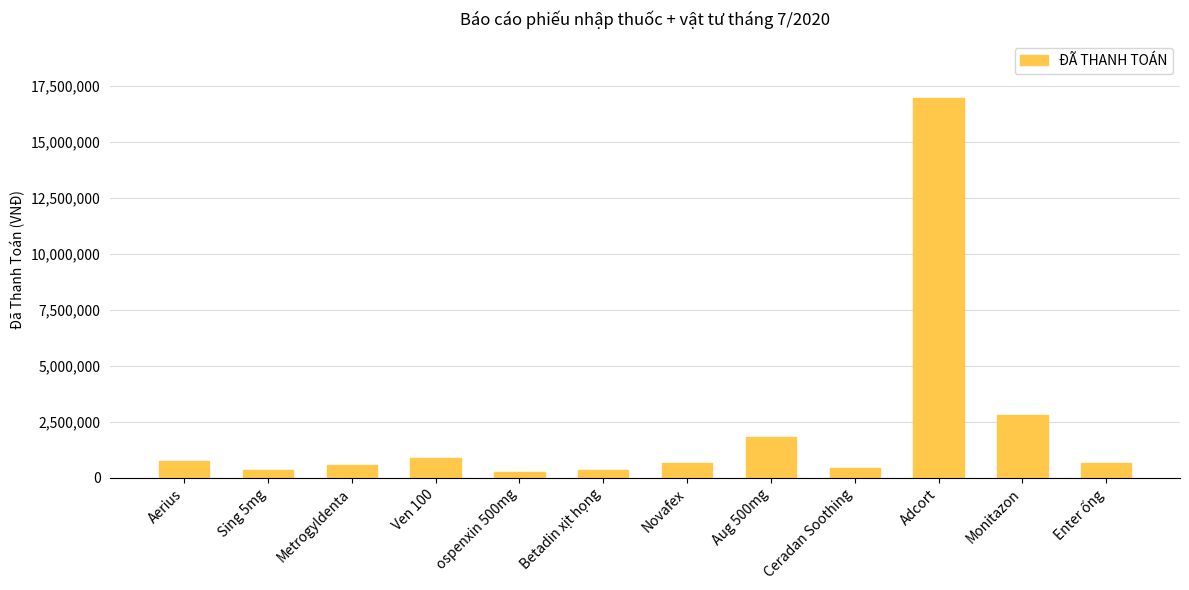

Approximately how many times larger is the value at Enter ống compared to Aerius?

0.9